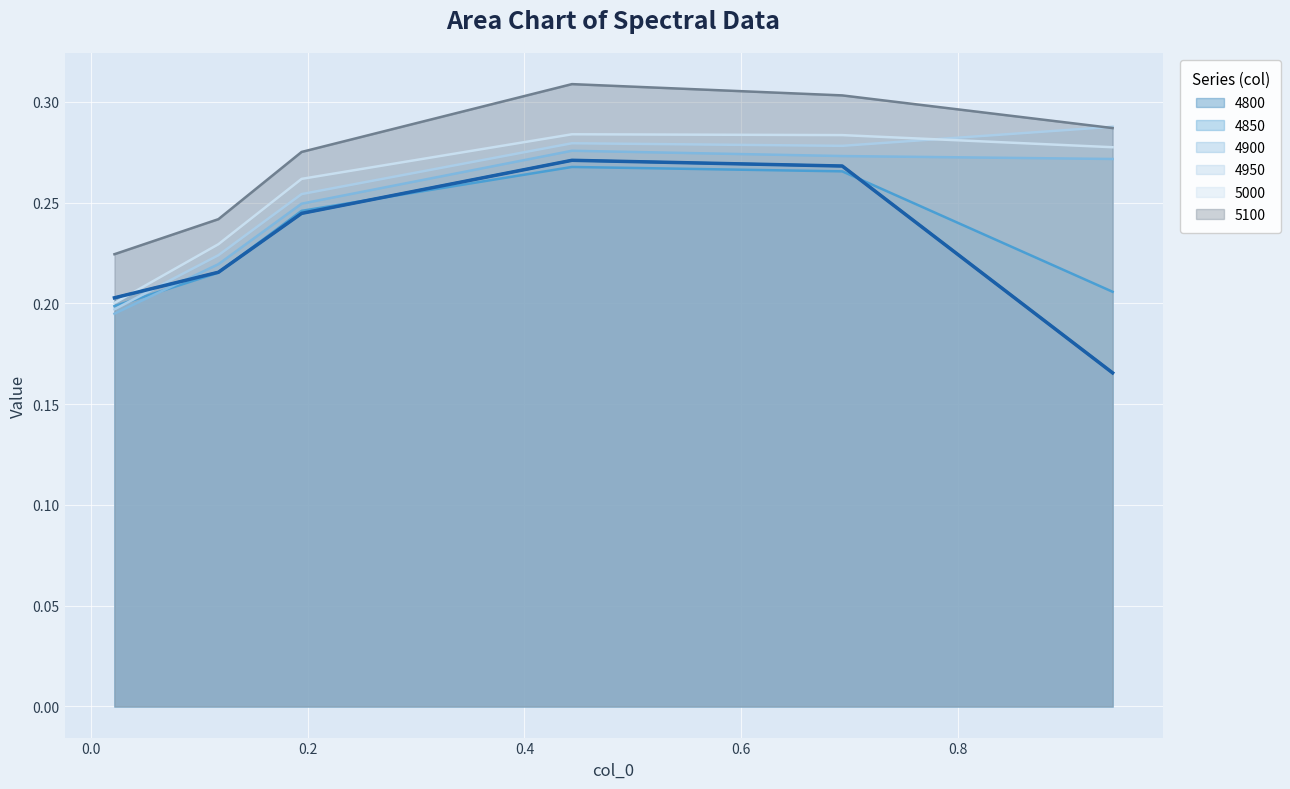

Reading left to right, transcribe all the data shown in this chart.

4800: 0.2	0.2	0.2	0.3	0.3	0.2
4850: 0.2	0.2	0.2	0.3	0.3	0.2
4900: 0.2	0.2	0.2	0.3	0.3	0.3
4950: 0.2	0.2	0.3	0.3	0.3	0.3
5000: 0.2	0.2	0.3	0.3	0.3	0.3
5100: 0.2	0.2	0.3	0.3	0.3	0.3